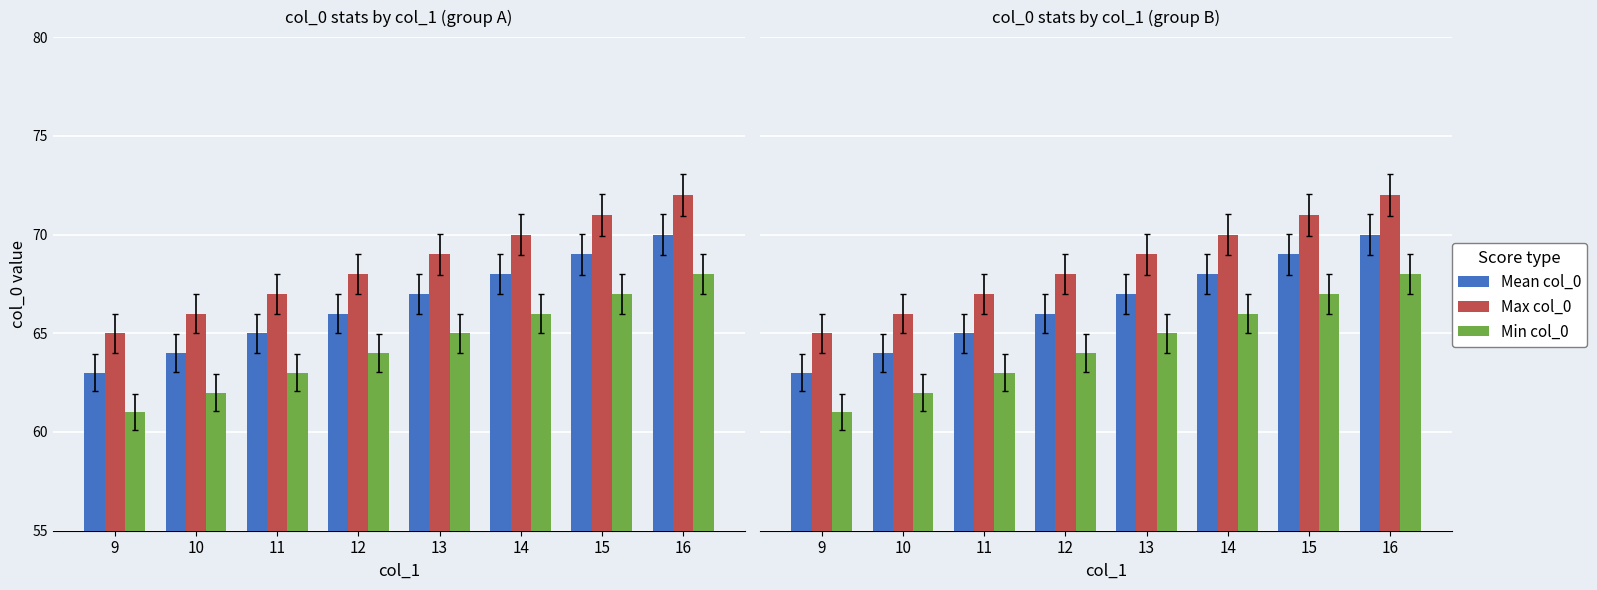

Is it true that Max col_0 equals 72 at 16?

True